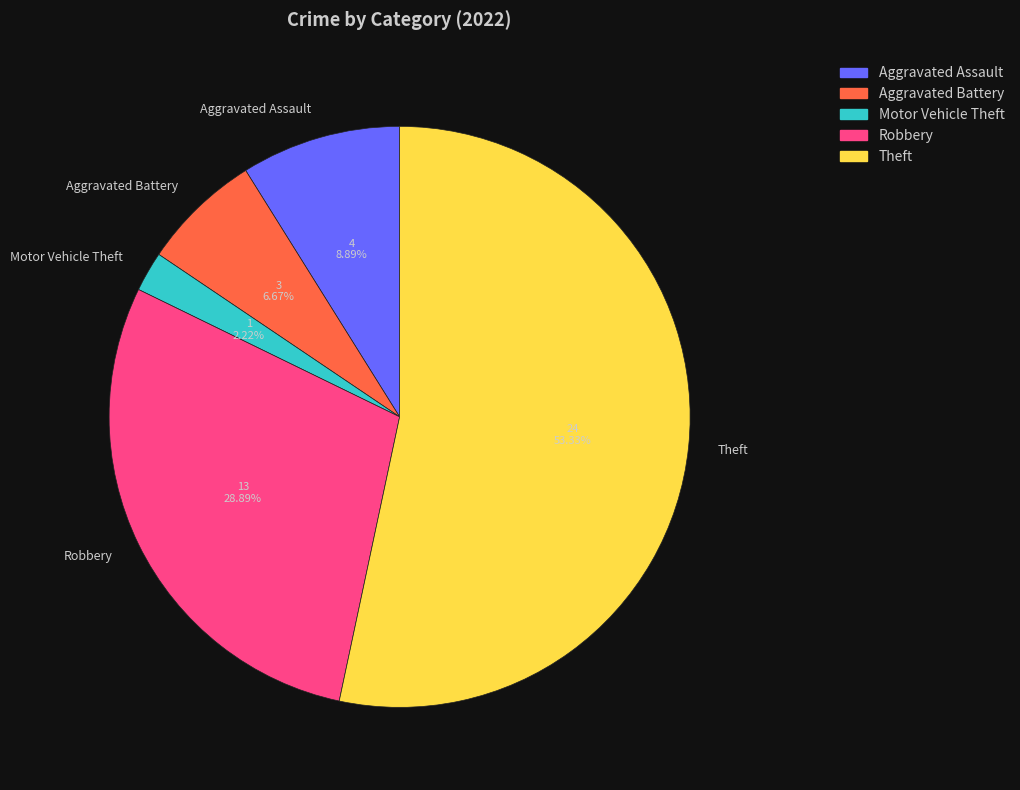

Between Aggravated Battery and Motor Vehicle Theft, which is larger?

Aggravated Battery